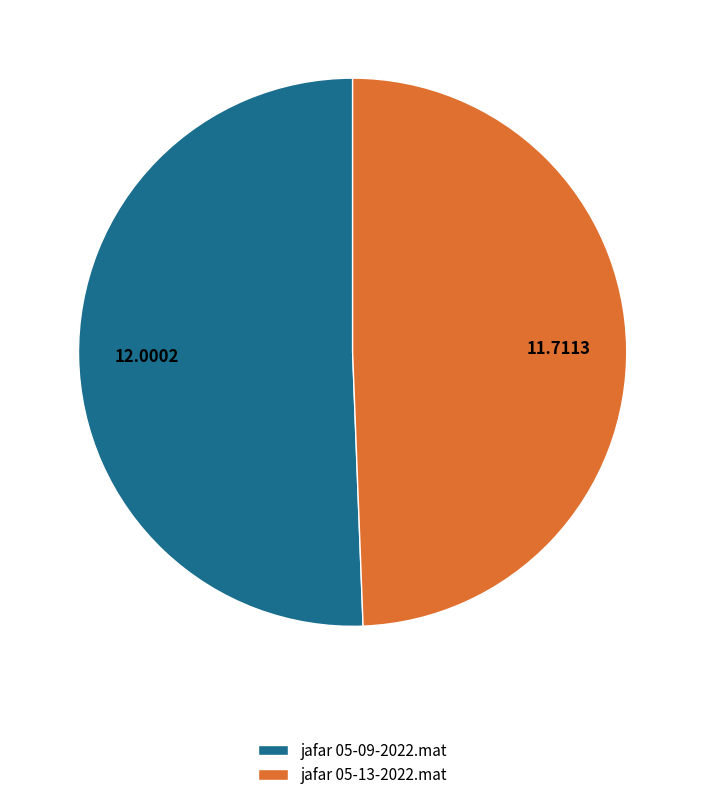

How many segments does this pie chart have?

2